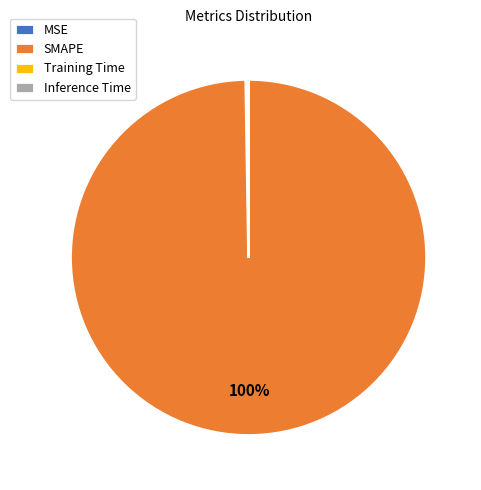

Which category has the biggest portion of the pie?

SMAPE